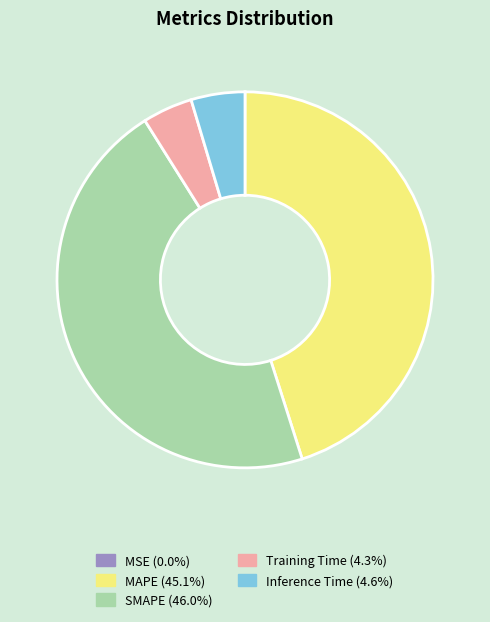

What is the ratio of the value at MAPE (45.1%) to the value at SMAPE (46.0%)?

1.0